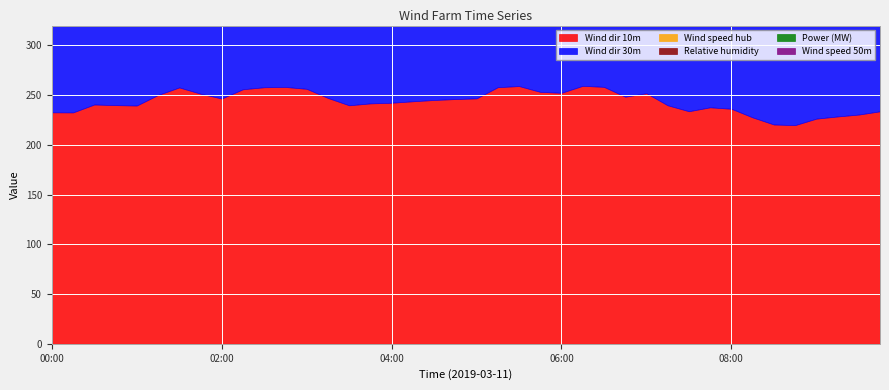

Reading left to right, extract all data points from this chart.

Wind dir 10m: 0=232.8	1=232.7	2=240.6	3=240.0	4=239.6	5=250.2	6=257.8	7=251.5	8=246.7	9=256.0	10=258.0	11=258.3	12=256.4	13=247.2	14=239.8	15=241.7	16=242.4	17=243.9	18=245.2	19=246.1	20=246.8	21=258.0	22=259.2	23=253.3	24=252.4	25=259.4	26=258.4	27=248.5	28=252.0	29=239.8	30=233.9	31=237.8	32=236.3	33=227.7	34=220.5	35=219.9	36=226.4	37=228.6	38=230.5	39=233.8
Wind dir 30m: 0=244.1	1=244.2	2=248.1	3=254.1	4=254.4	5=259.0	6=264.5	7=256.9	8=254.3	9=269.3	10=272.4	11=277.9	12=276.6	13=267.3	14=259.4	15=255.1	16=251.3	17=252.8	18=255.2	19=264.0	20=263.2	21=270.2	22=267.6	23=261.3	24=258.5	25=266.5	26=268.5	27=263.7	28=261.6	29=246.6	30=249.1	31=252.7	32=242.6	33=233.7	34=229.3	35=227.5	36=236.1	37=234.7	38=229.0	39=234.0
Wind speed hub: 0=6.9	1=7.2	2=6.8	3=7.1	4=7.3	5=6.4	6=6.1	7=5.4	8=5.2	9=5.2	10=5.2	11=5.4	12=5.5	13=4.8	14=5.3	15=5.0	16=4.4	17=4.7	18=4.1	19=3.6	20=3.9	21=3.8	22=4.2	23=3.9	24=4.0	25=4.1	26=3.9	27=4.5	28=4.4	29=4.9	30=4.4	31=4.5	32=4.8	33=5.1	34=5.5	35=5.3	36=5.3	37=5.5	38=5.7	39=5.5
Relative humidity: 0=60.3	1=61.3	2=62.9	3=61.8	4=60.8	5=59.6	6=58.7	7=58.1	8=55.4	9=58.1	10=60.3	11=57.5	12=58.0	13=58.9	14=61.3	15=63.7	16=64.2	17=63.4	18=65.1	19=66.3	20=67.4	21=67.4	22=66.1	23=63.2	24=62.5	25=62.4	26=64.6	27=66.0	28=68.5	29=68.3	30=65.2	31=67.1	32=67.3	33=67.0	34=64.6	35=61.7	36=57.0	37=51.8	38=47.6	39=42.3
Power (MW): 0=22.3	1=26.2	2=29.3	3=27.3	4=30.9	5=28.5	6=21.5	7=17.6	8=14.0	9=12.3	10=11.6	11=14.4	12=14.2	13=12.4	14=9.7	15=9.2	16=7.1	17=8.6	18=11.5	19=9.4	20=8.5	21=8.0	22=7.7	23=7.2	24=6.0	25=6.9	26=7.7	27=8.8	28=9.8	29=9.7	30=7.1	31=6.1	32=6.3	33=7.6	34=12.2	35=13.9	36=11.7	37=11.0	38=11.3	39=12.0
Wind speed 50m: 0=6.7	1=7.0	2=6.5	3=7.0	4=7.1	5=6.1	6=5.8	7=5.2	8=4.6	9=4.9	10=5.1	11=5.0	12=5.0	13=4.2	14=5.0	15=4.7	16=4.3	17=4.9	18=4.2	19=3.7	20=4.1	21=3.9	22=4.2	23=3.8	24=4.2	25=4.1	26=4.2	27=4.7	28=4.4	29=4.8	30=4.4	31=4.4	32=5.0	33=5.3	34=5.8	35=5.5	36=5.5	37=5.6	38=5.9	39=5.4